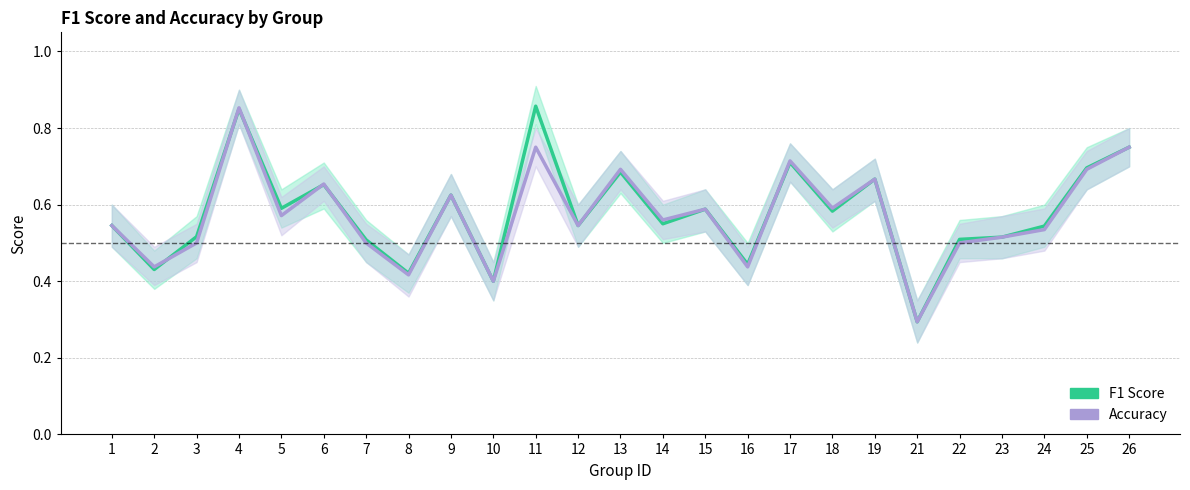

What is the difference between the maximum and minimum values in the f1 series?

0.6